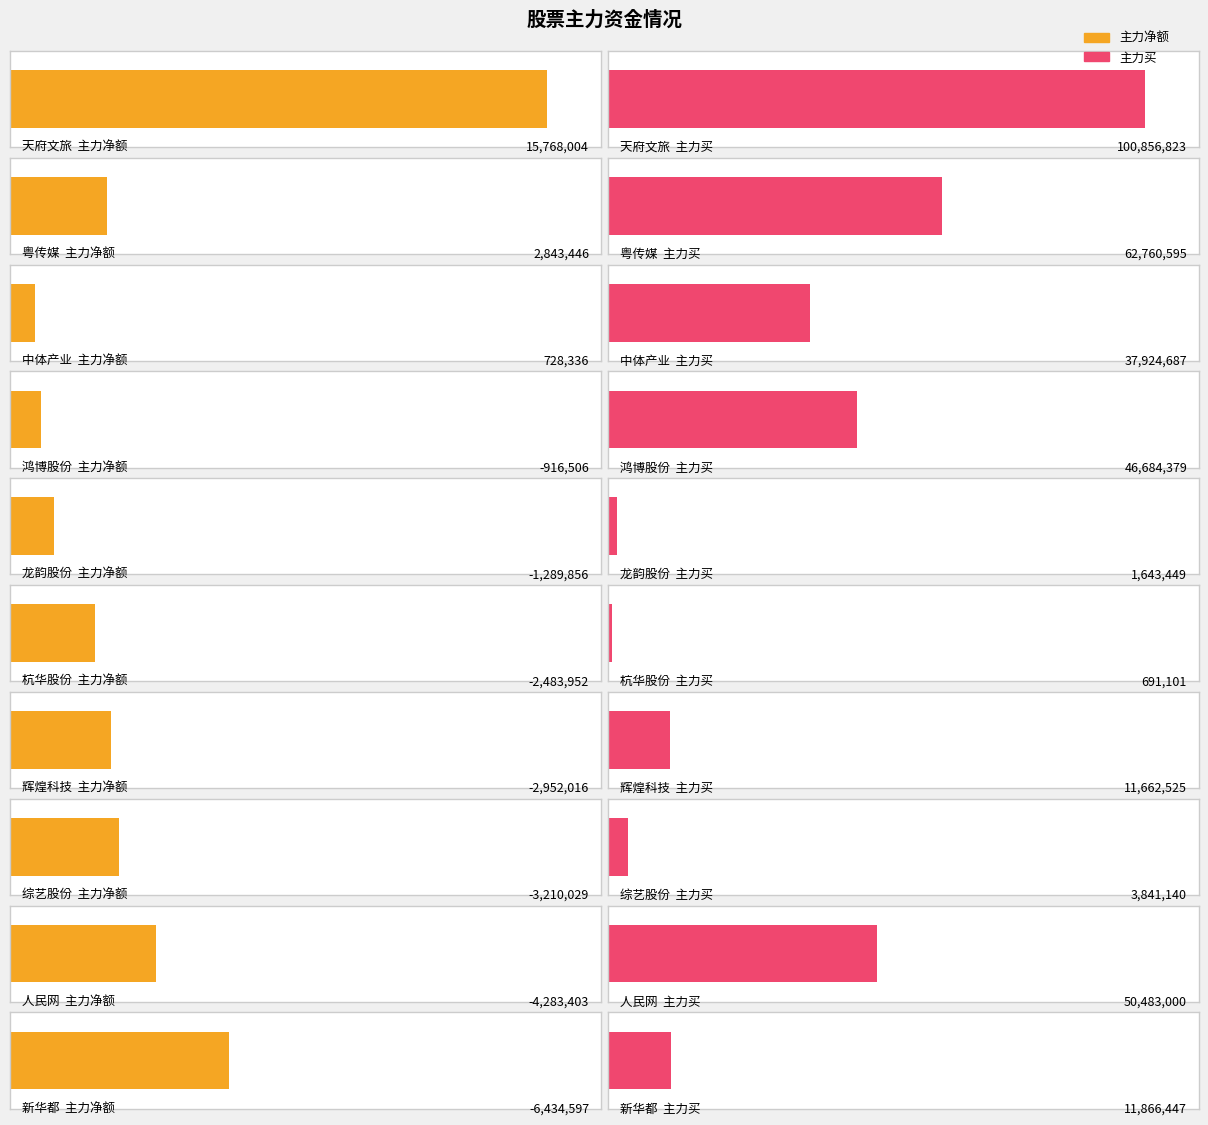

How many groups of bars are there?

10